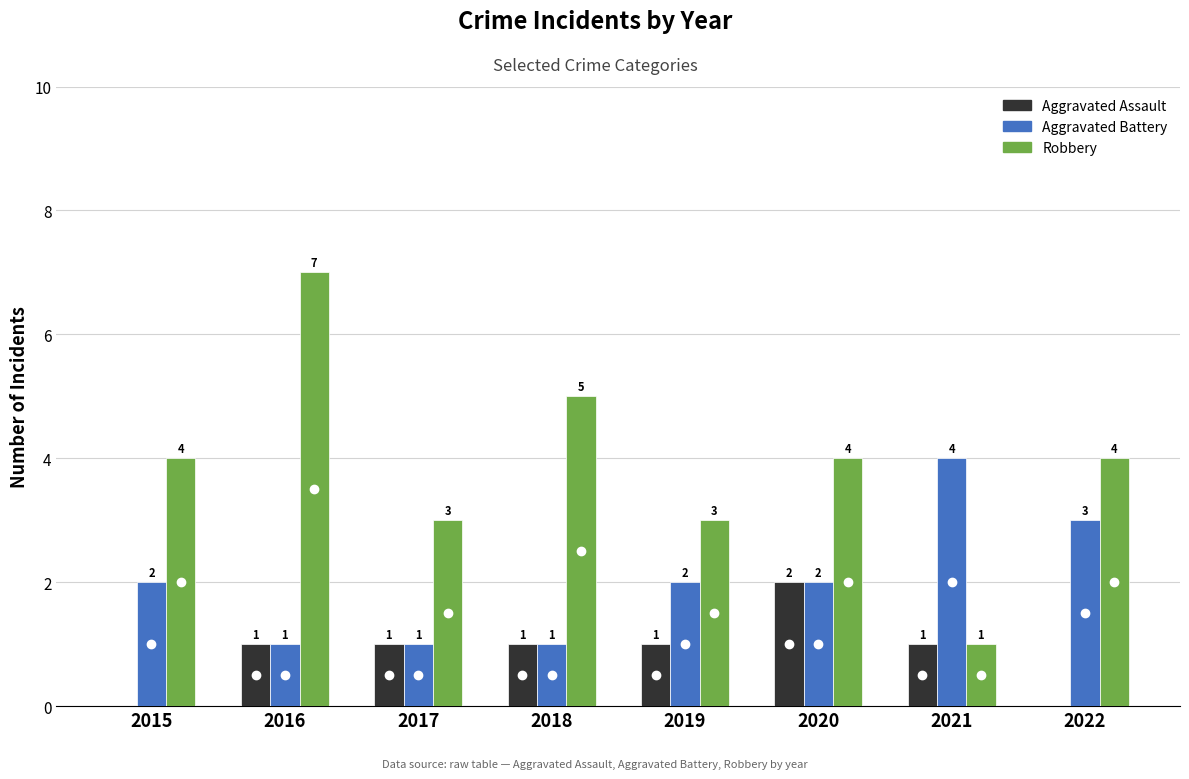

Count the number of data series in this chart.

3